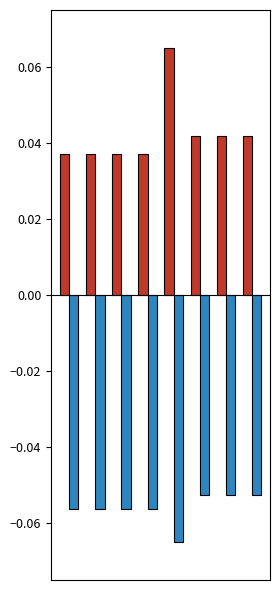

Are the bars horizontal?

No